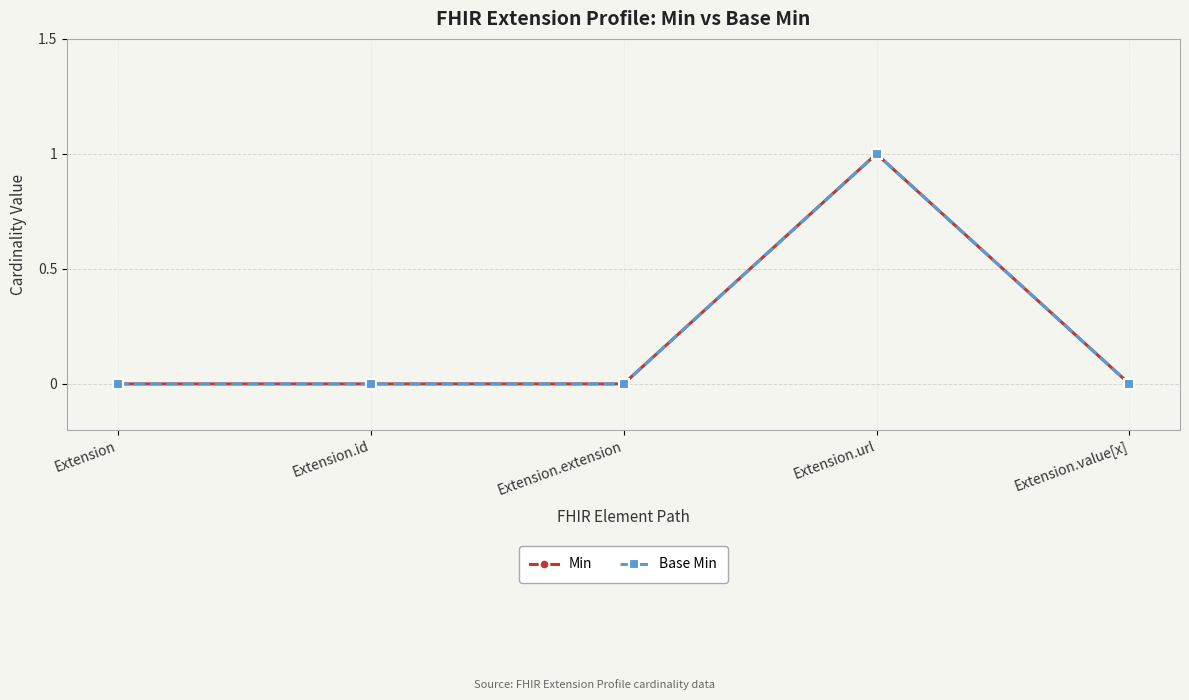

True or false: Min and Base Min intersect in this chart.

False